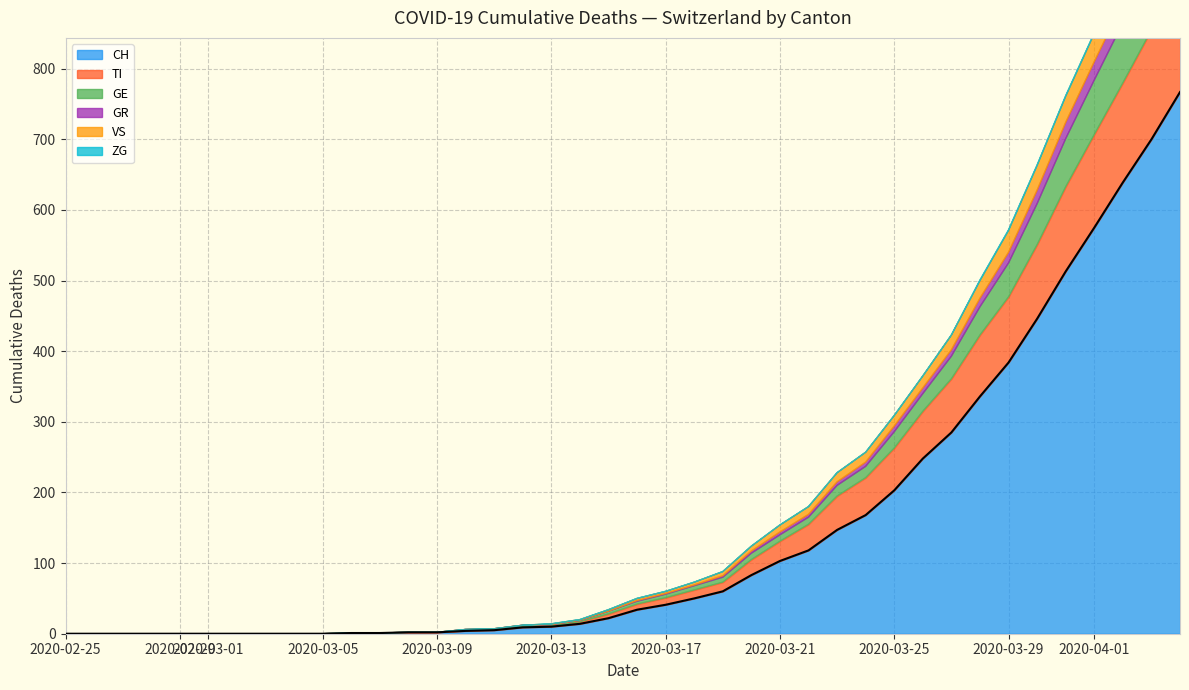

True or false: VS has a value of 21 at 31.

True